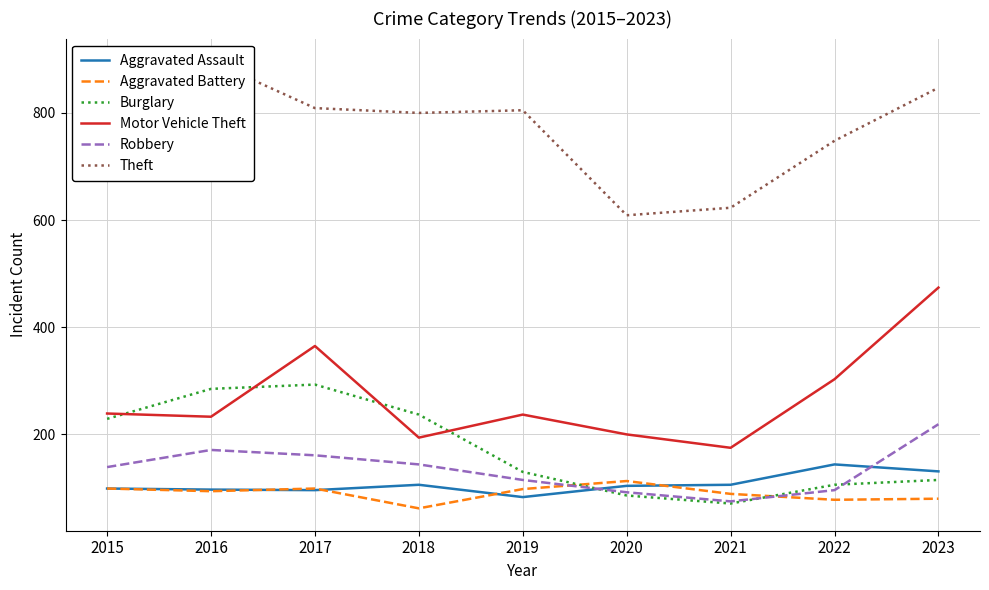

Reading left to right, extract all data points from this chart.

Aggravated Assault: 99	97	96	106	83	104	106	144	131
Aggravated Battery: 99	94	99	62	98	113	89	78	80
Burglary: 229	285	293	237	130	86	71	106	115
Motor Vehicle Theft: 239	233	365	194	237	200	175	303	474
Robbery: 139	171	161	144	115	92	75	96	219
Theft: 786	897	809	800	805	609	623	748	847